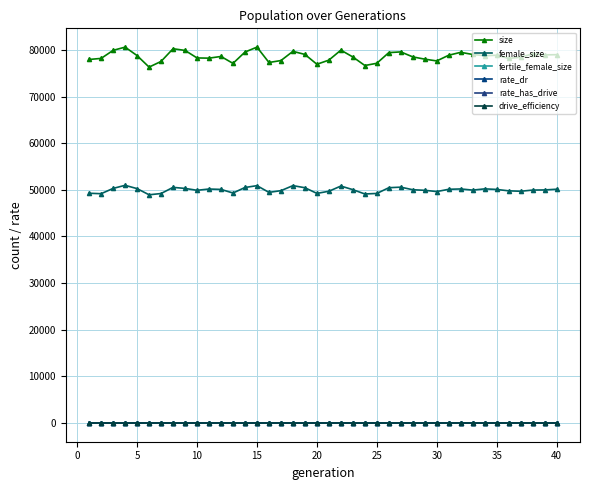

Which series has the largest total across all categories?

size